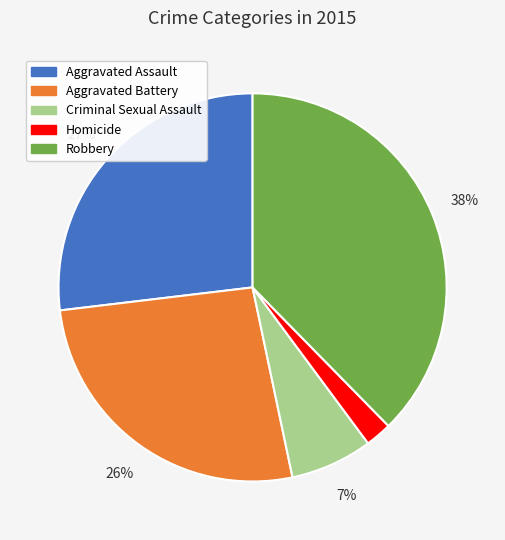

What percentage is the Criminal Sexual Assault slice, to the nearest percent?

7%